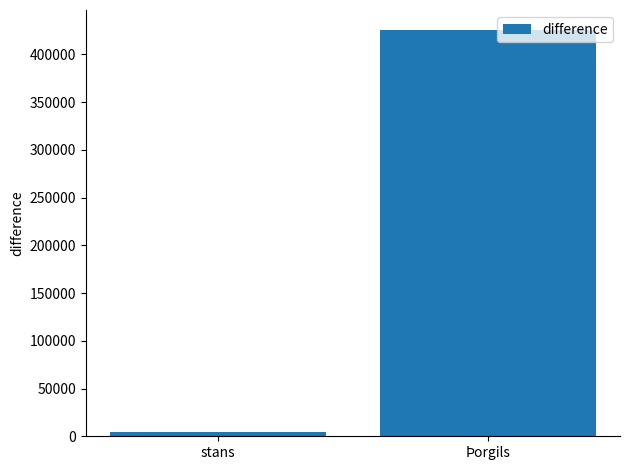

What is the value of the 1st bar from the left?

4361